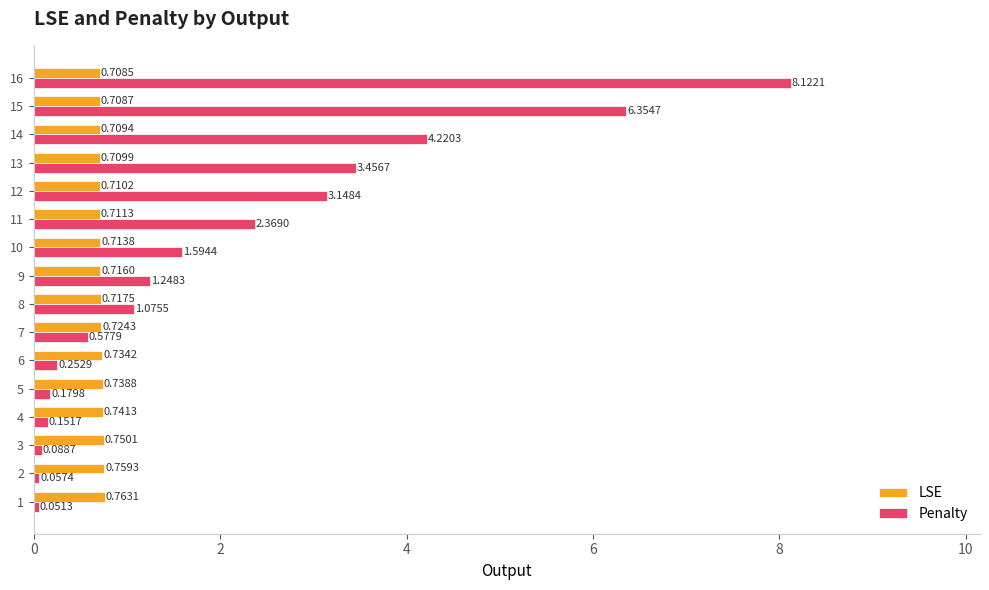

What is the difference between the maximum and minimum values in the Penalty series?

8.1